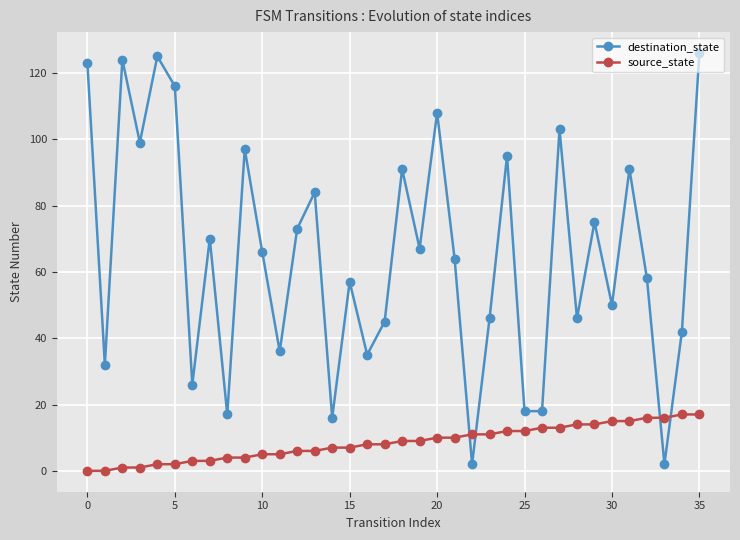

Reading left to right, transcribe all the data shown in this chart.

destination_state: 123	32	124	99	125	116	26	70	17	97	66	36	73	84	16	57	35	45	91	67	108	64	2	46	95	18	18	103	46	75	50	91	58	2	42	126
source_state: 0	0	1	1	2	2	3	3	4	4	5	5	6	6	7	7	8	8	9	9	10	10	11	11	12	12	13	13	14	14	15	15	16	16	17	17